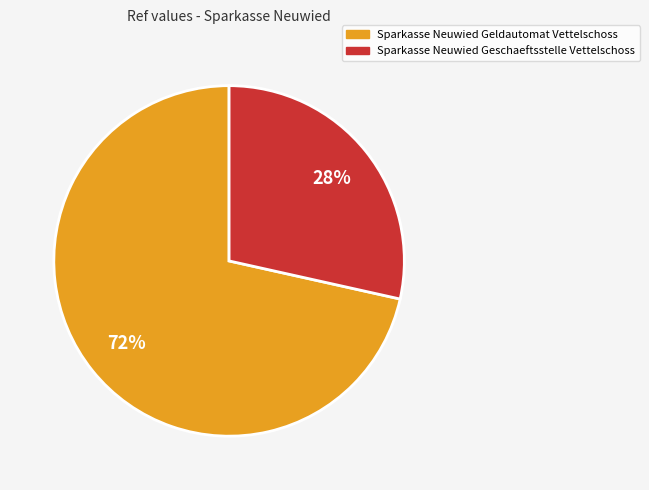

How many slices are in this pie chart?

2